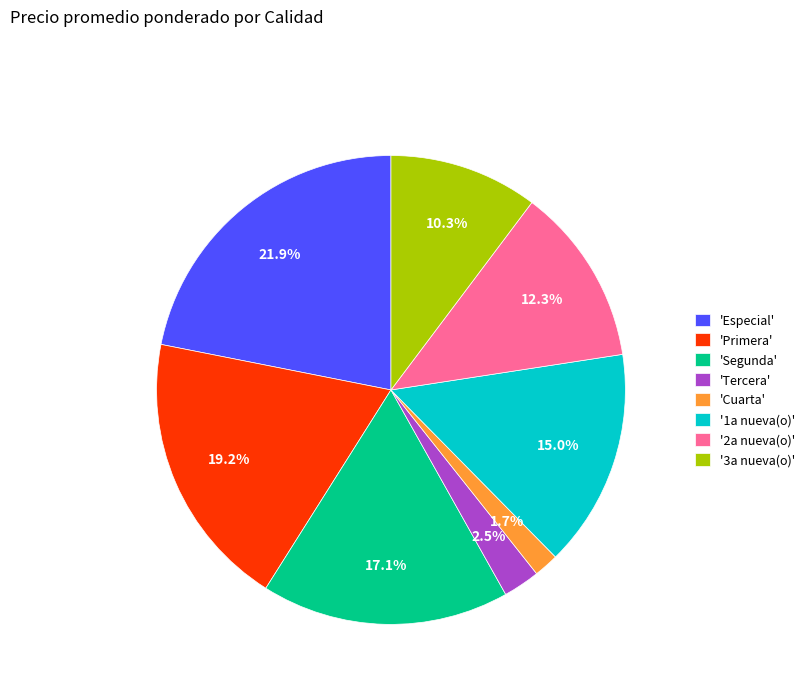

Which has a higher value, '2a nueva(o)' or 'Segunda'?

'Segunda'